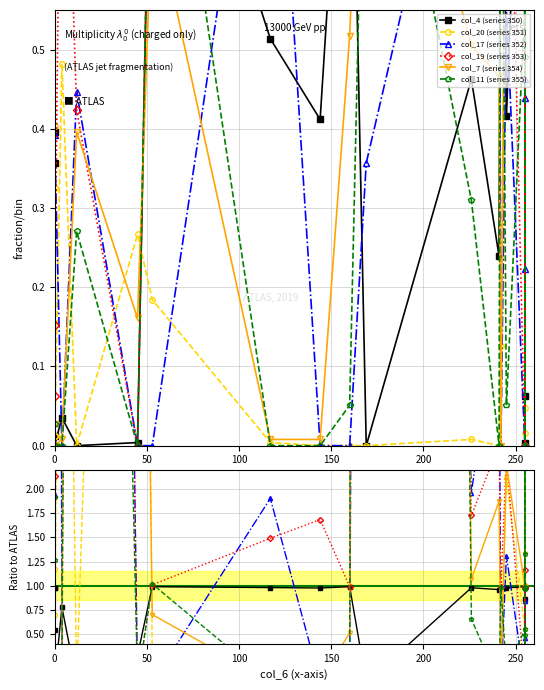

What is the value of the col_7 (series 354) point at the 11th from the left?

0.7